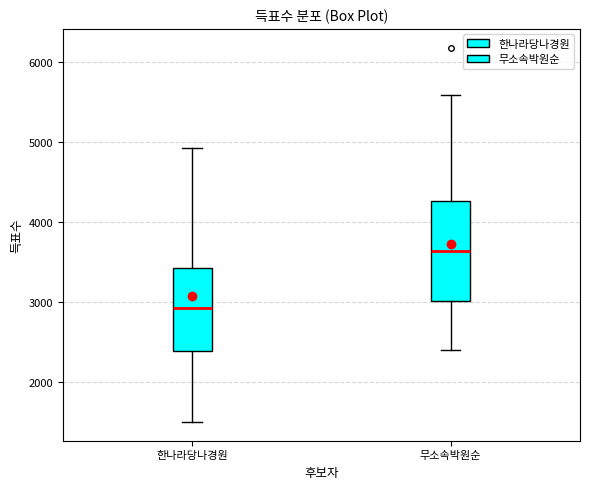

Which box is the tallest, from its lower edge to its upper edge?

무소속박원순